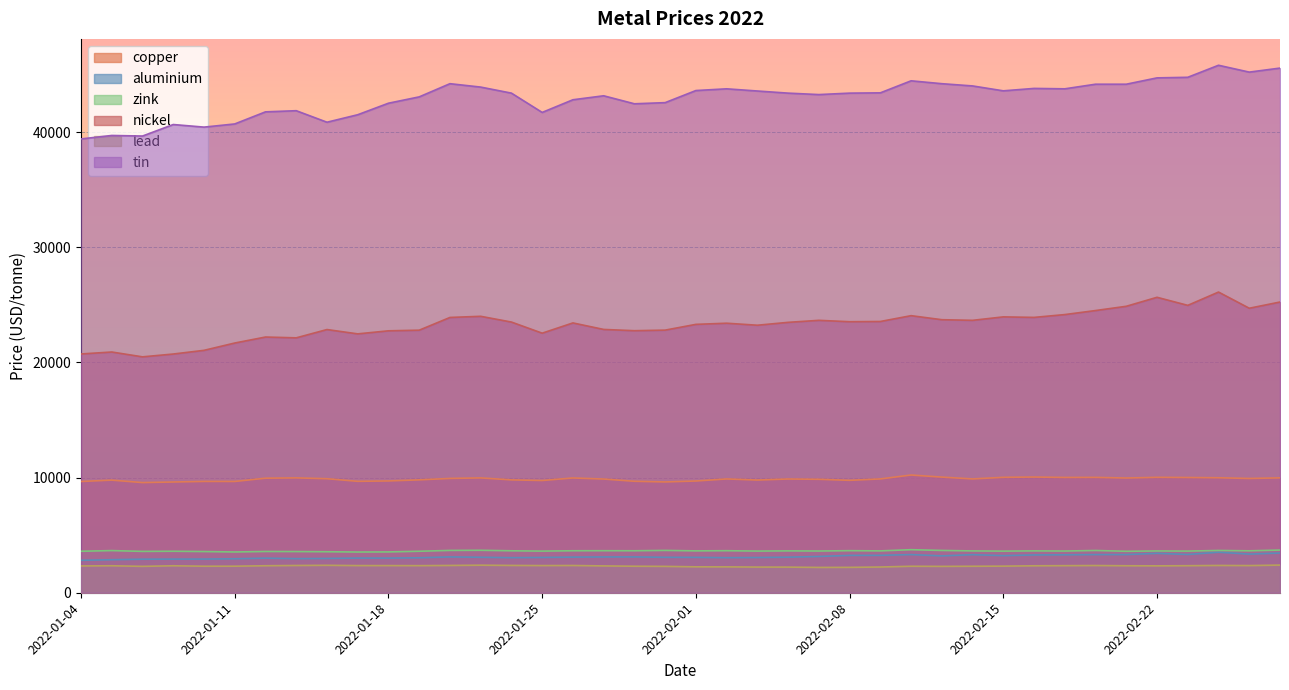

Is it true that aluminium equals 2919.5 at 2022-01-07?

True